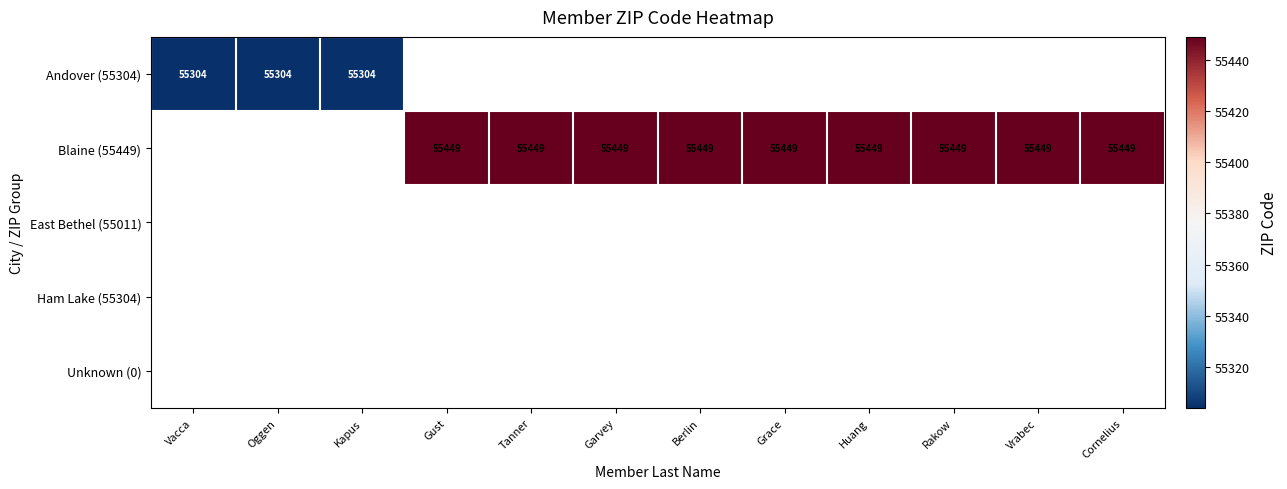

Is it true that Blaine (55449) equals 35381 at Huang?

False